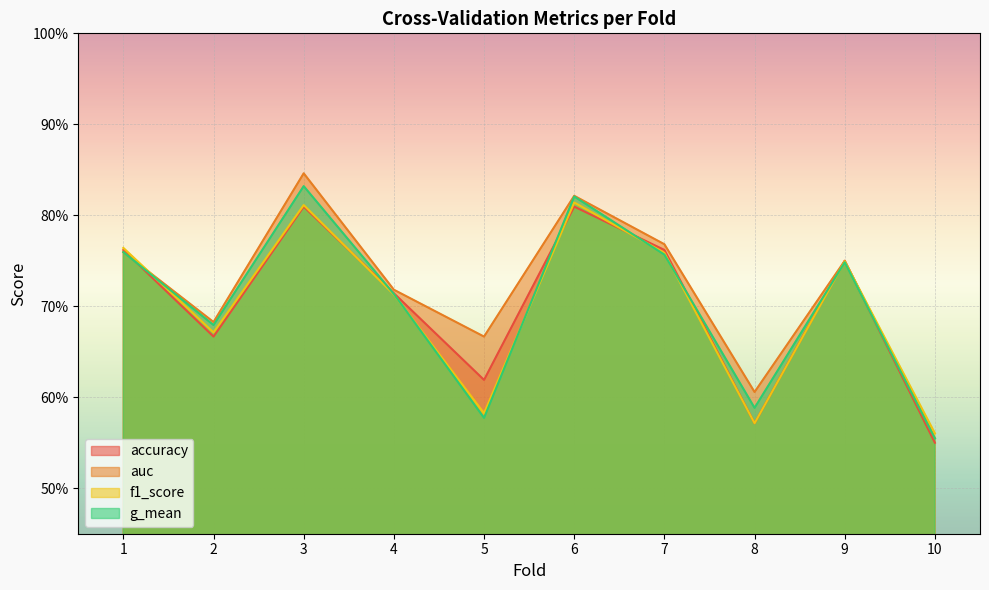

Which has a higher value, 2 or 3?

3